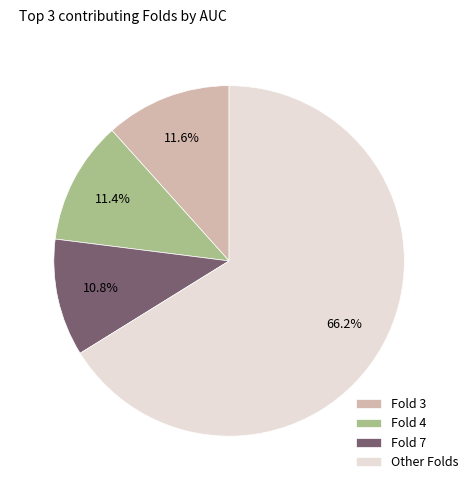

Does any single category account for the majority?

Yes